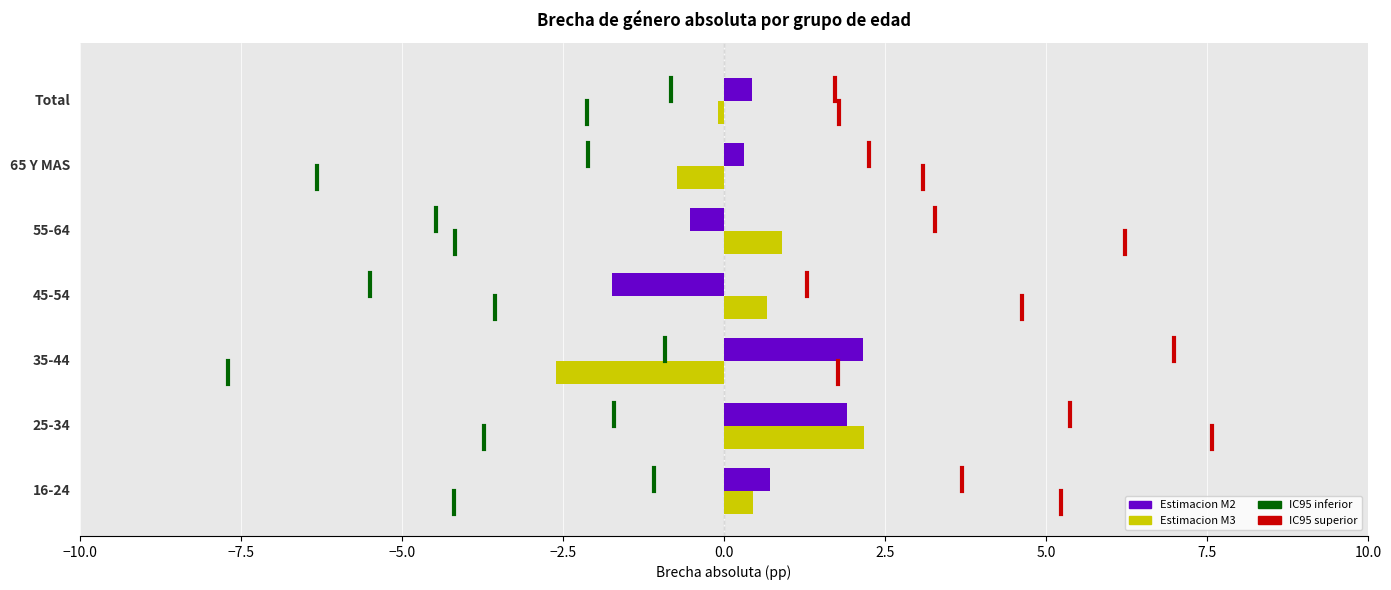

What is the sum of all Estimacion M3 values?

0.8